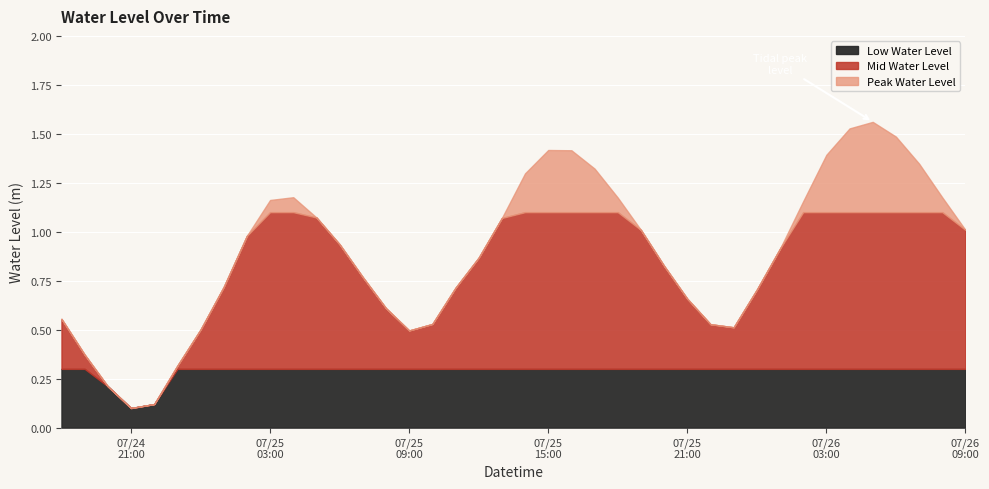

What is the change in value from 2023-07-24 19:00 to 2023-07-25 01:00?

+0.3